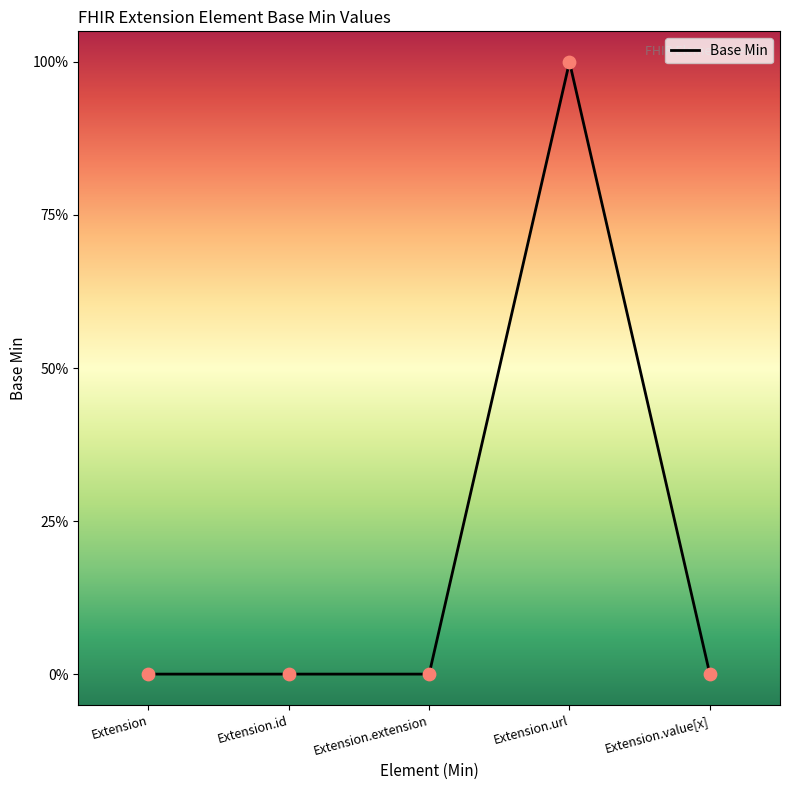

Which has a higher value, Extension.id or Extension.extension?

Extension.id